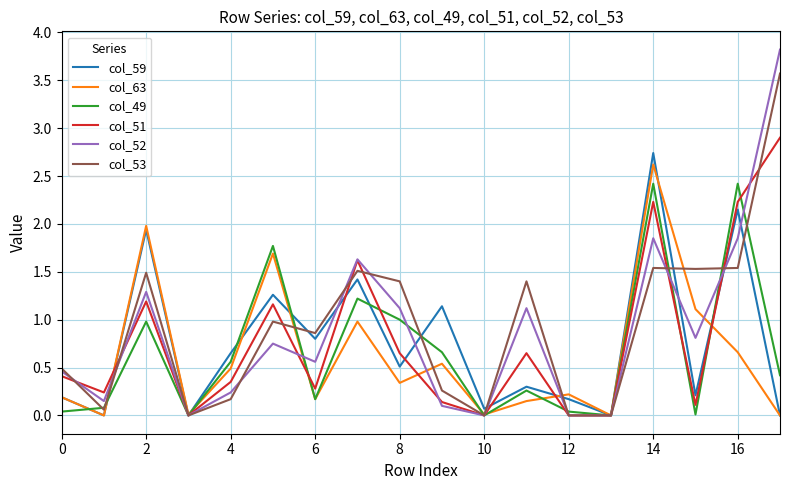

Which series has the widest spread of values?

col_52